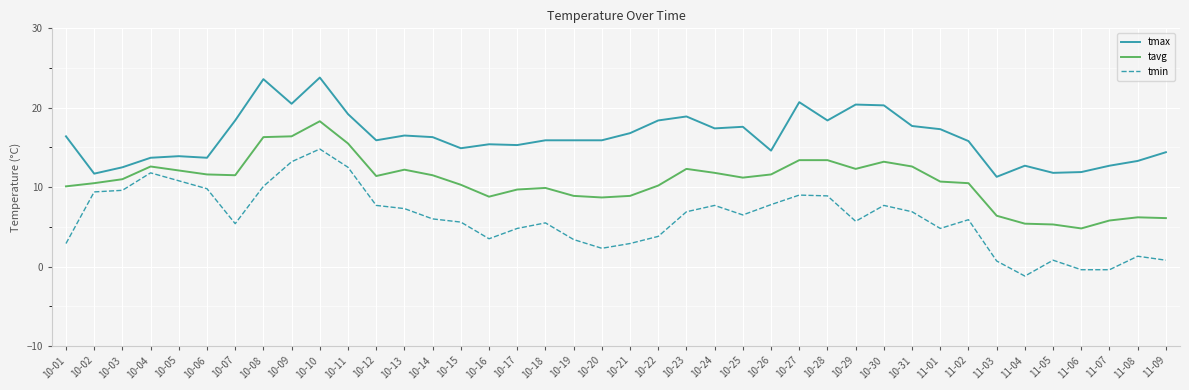

True or false: tmax and tavg cross at least once.

False